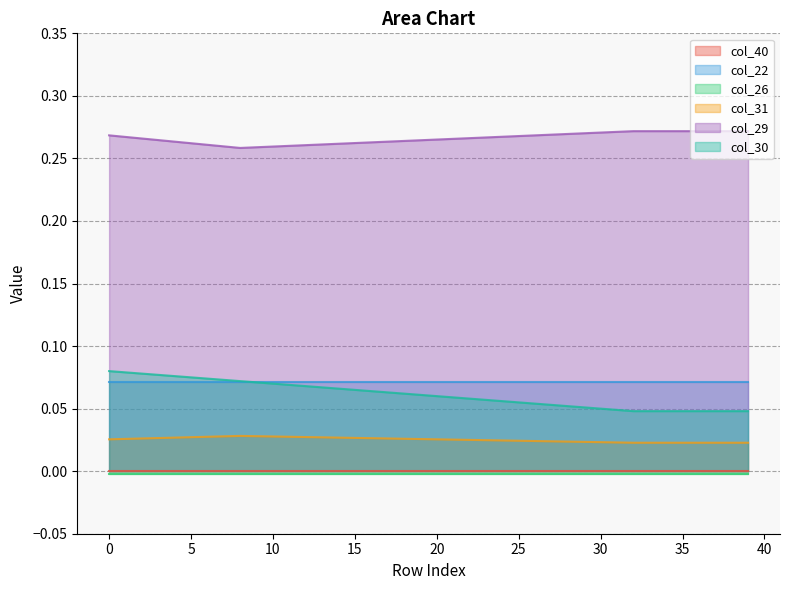

Does the chart display data point markers on the line(s)?

No